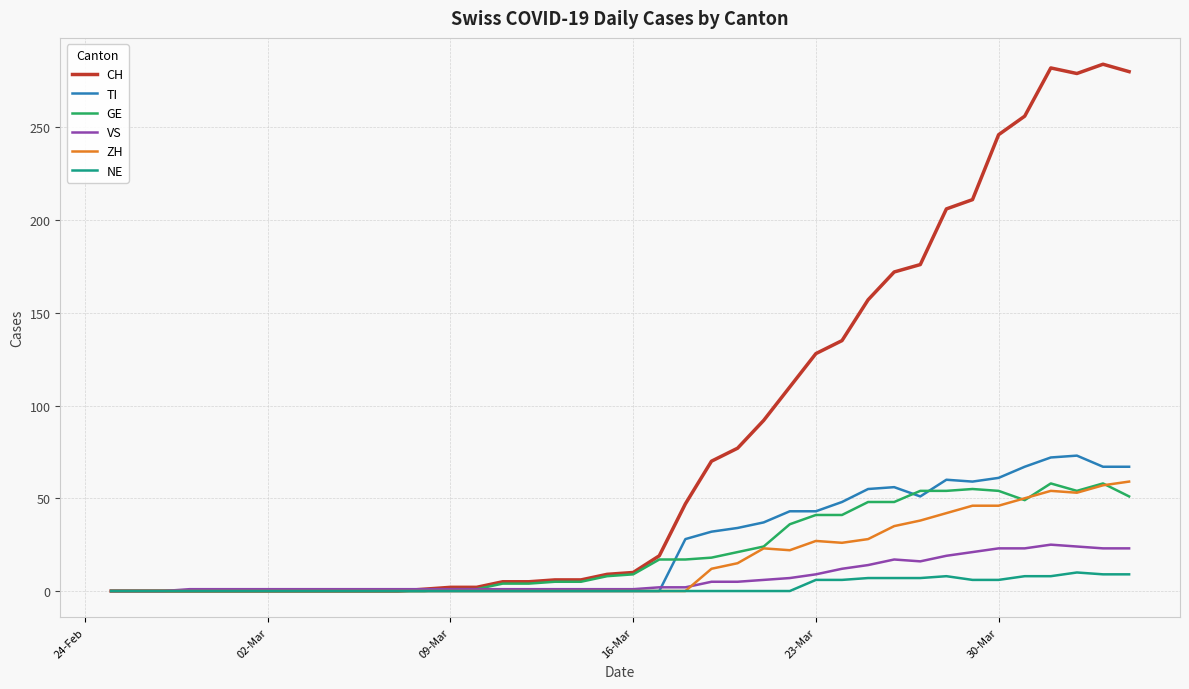

What is the highest value of the GE series?

58